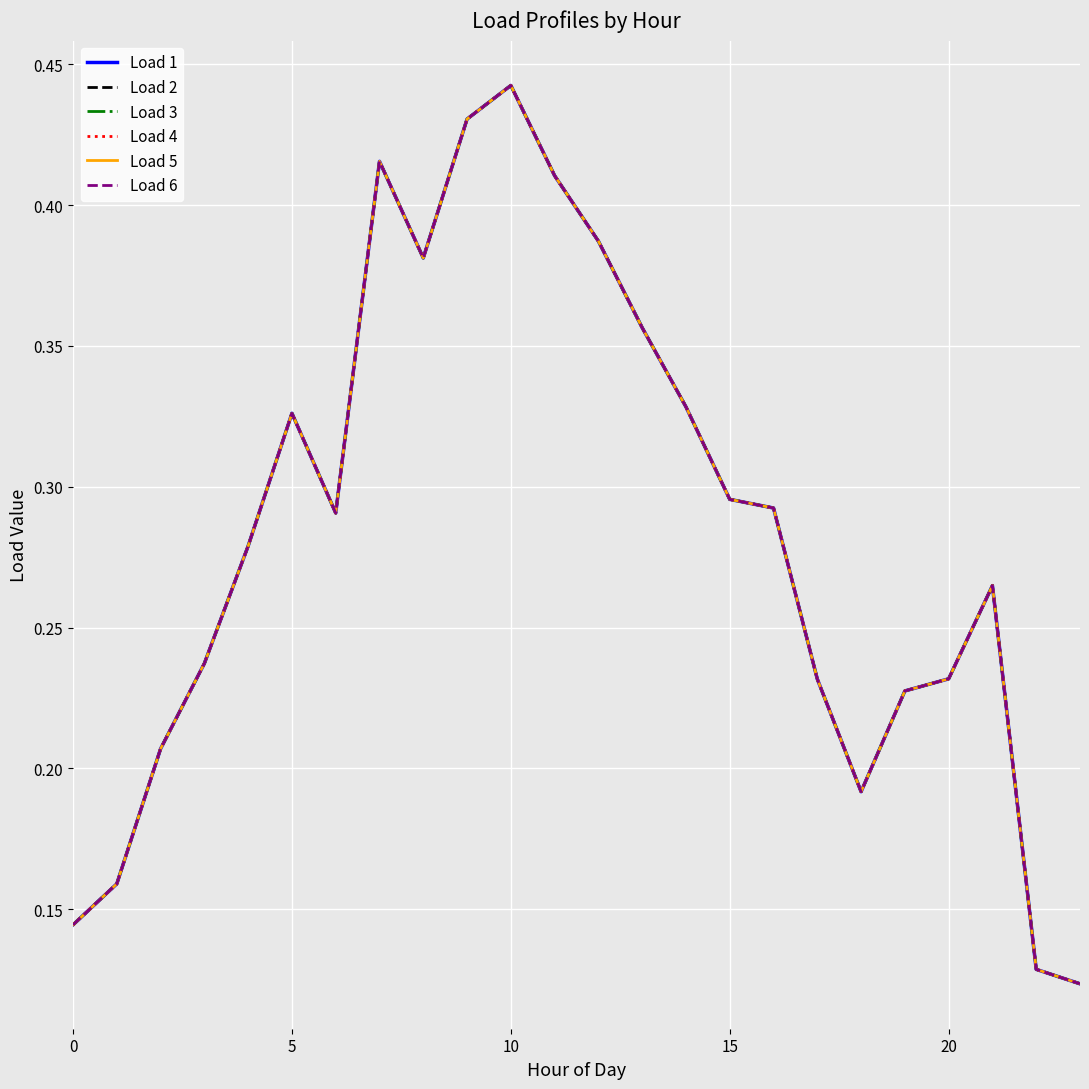

Which category has the highest value across all series?

10